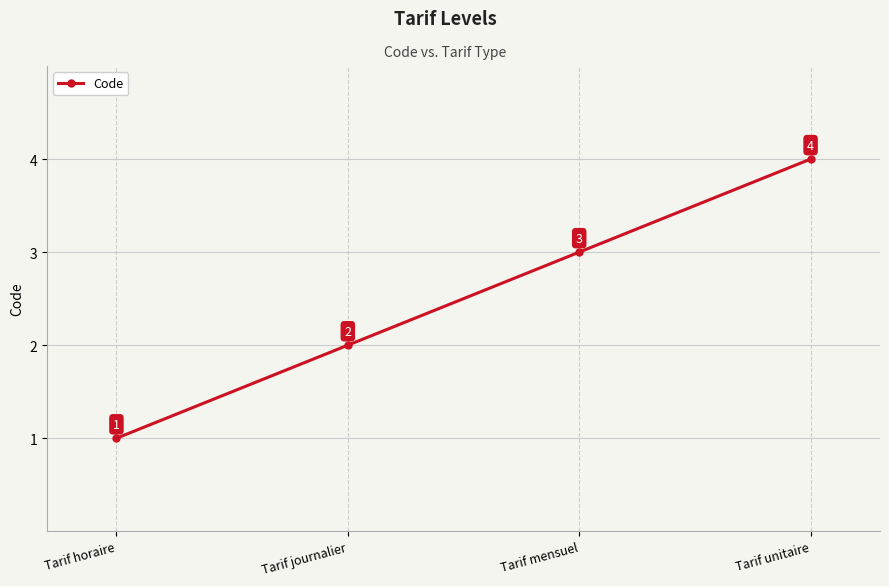

What is the change in value from Tarif journalier to Tarif mensuel?

+1